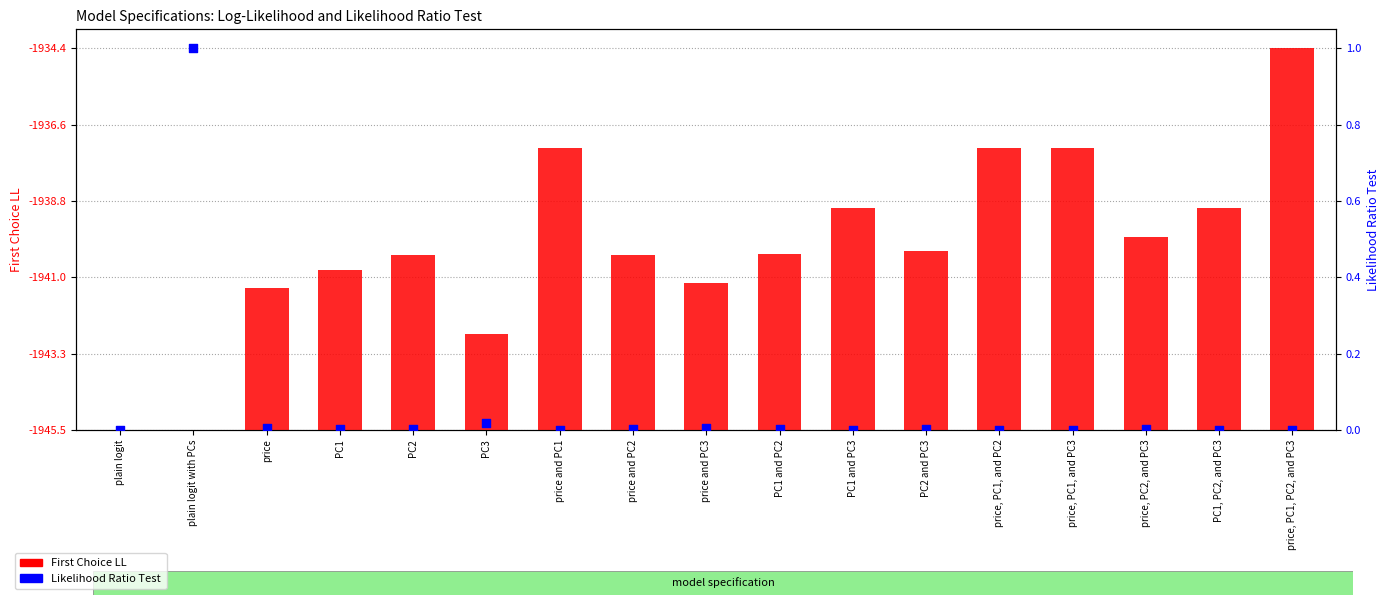

What are all the series names shown in the legend?

First Choice LL, Likelihood Ratio Test